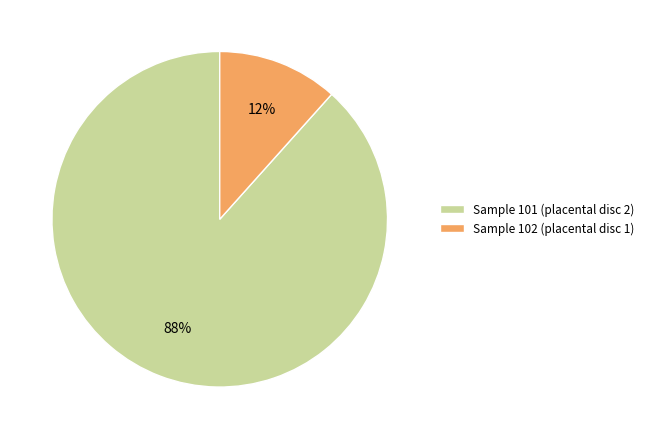

Which slice represents more than half of the pie?

Sample 101 (placental disc 2)